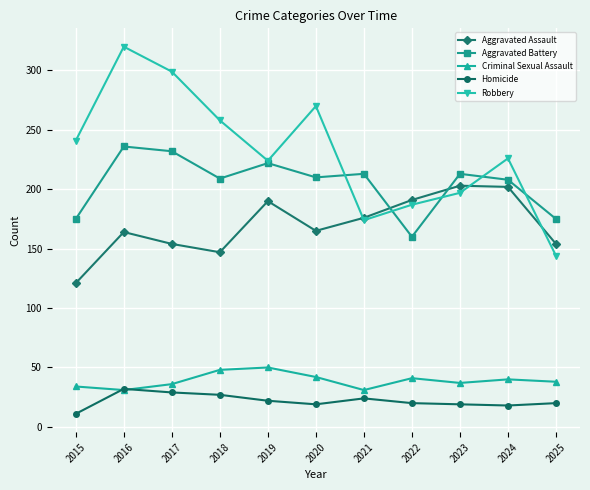

Which series has the widest spread of values?

Robbery